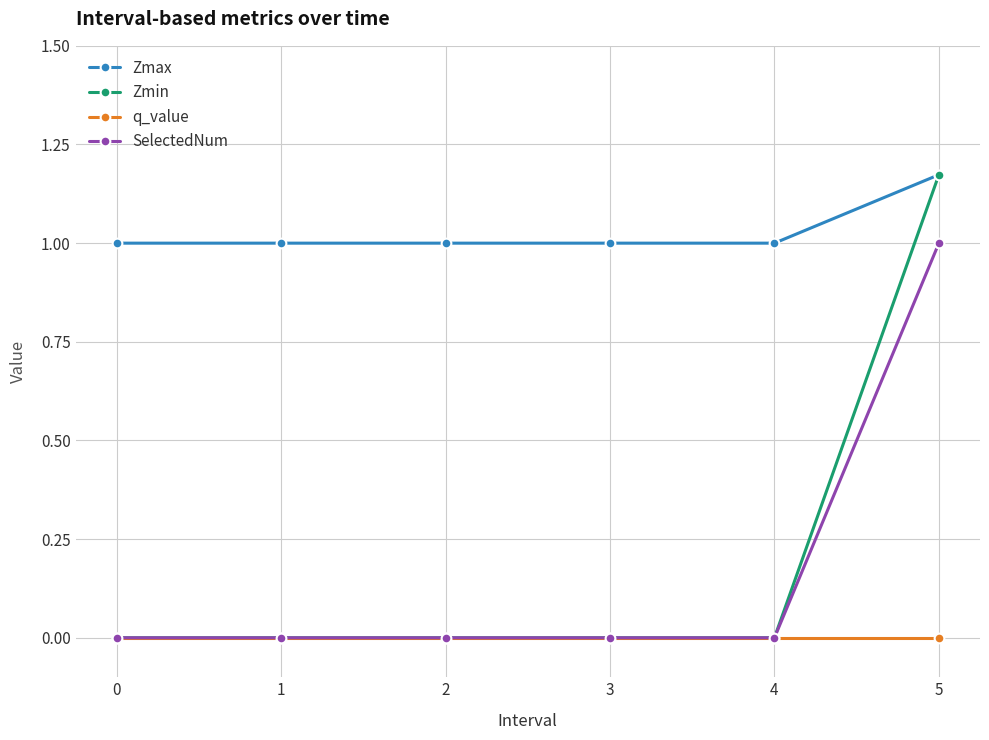

How many series are shown in this chart?

4